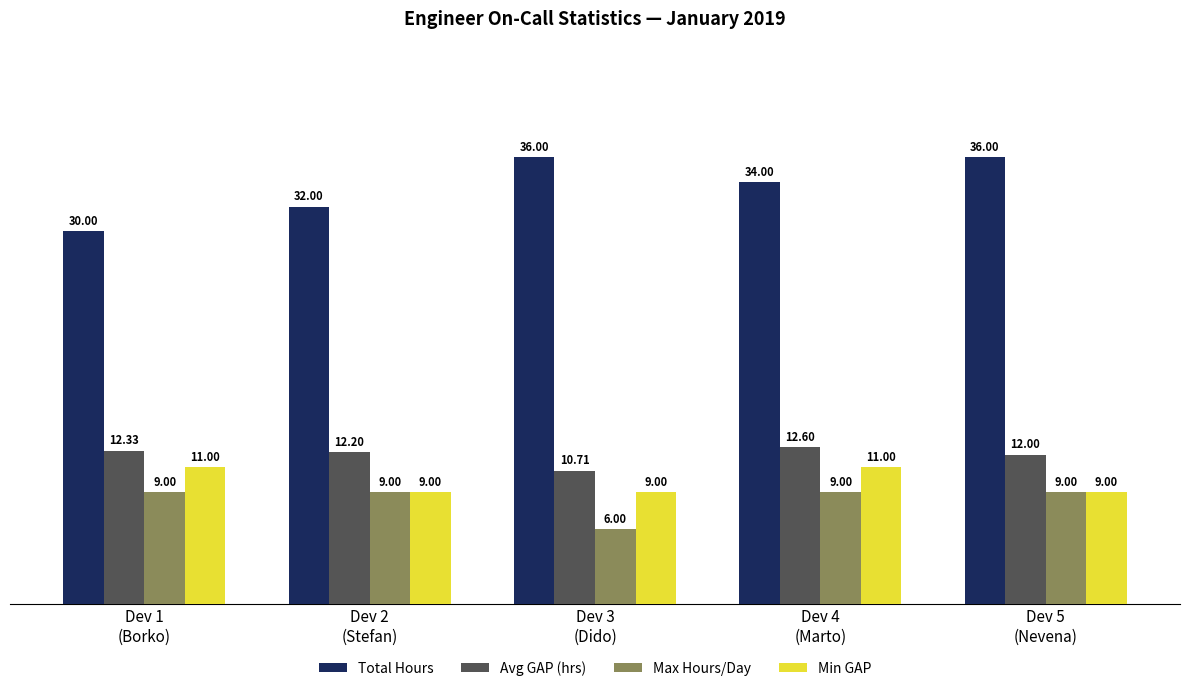

Is it true that Max Hours/Day equals 9.0 at Dev 5
(Nevena)?

True